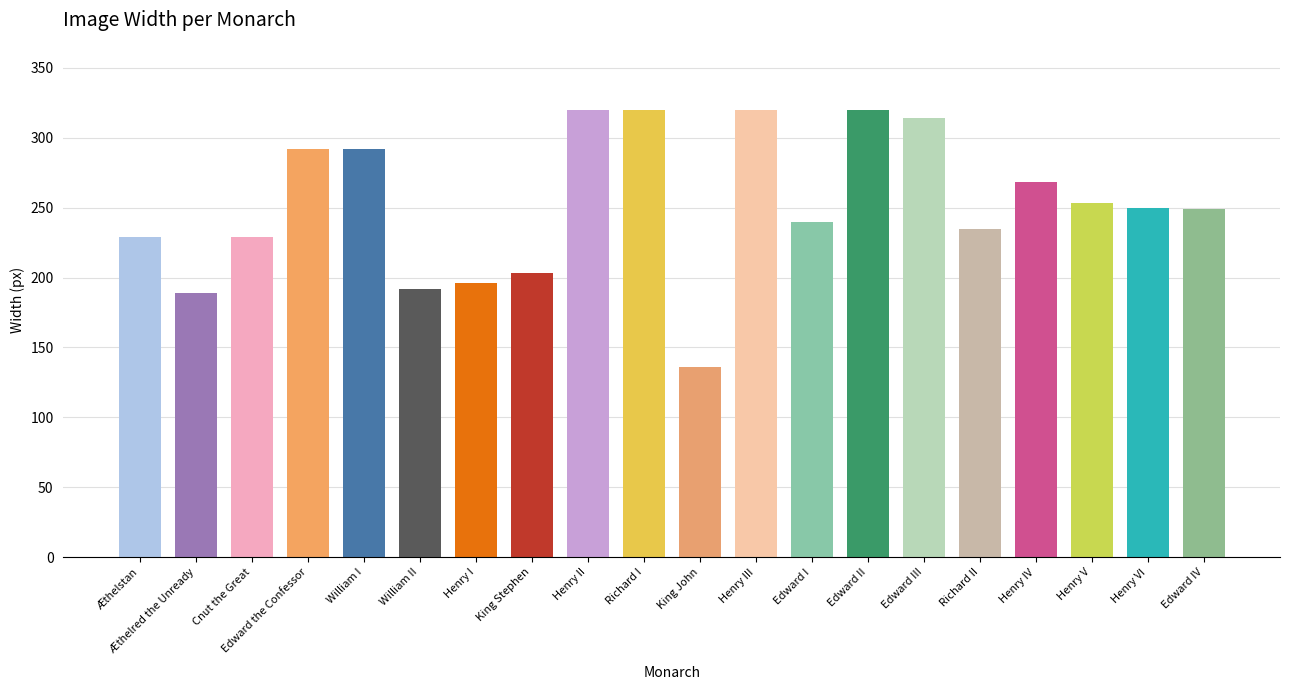

What is the minimum value shown in the chart?

136